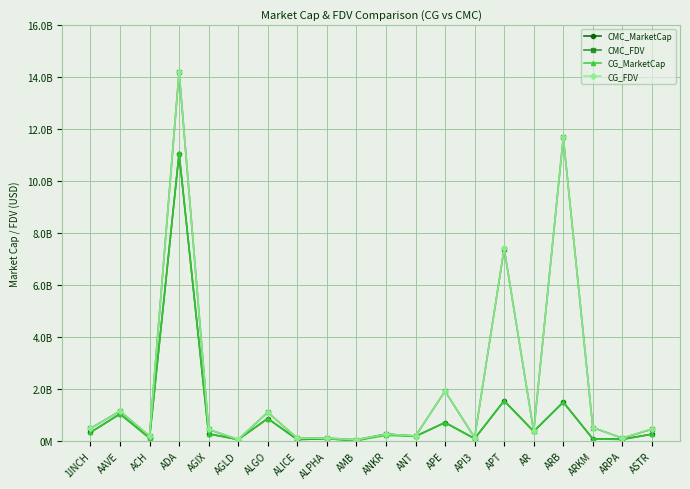

True or false: CMC_FDV and CG_FDV cross at least once.

True